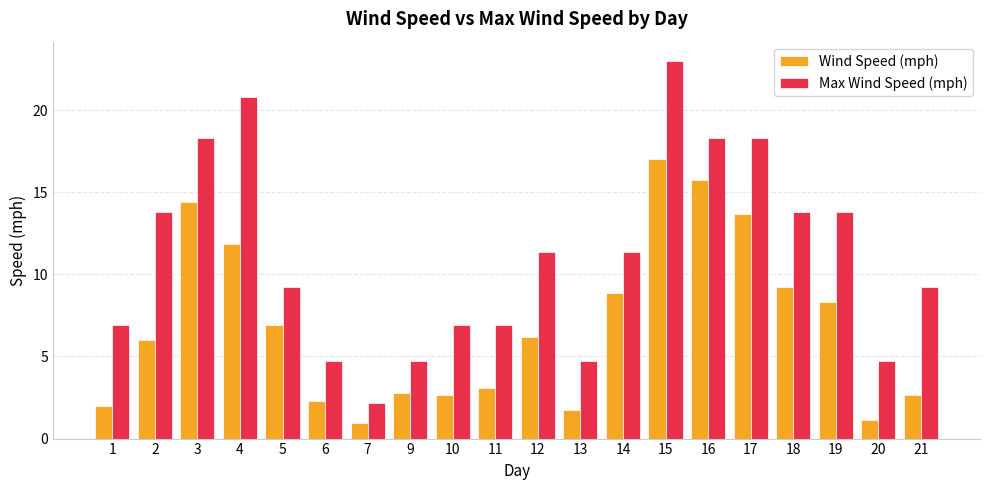

Where does the Max Wind Speed (mph) series first go above 11?

2